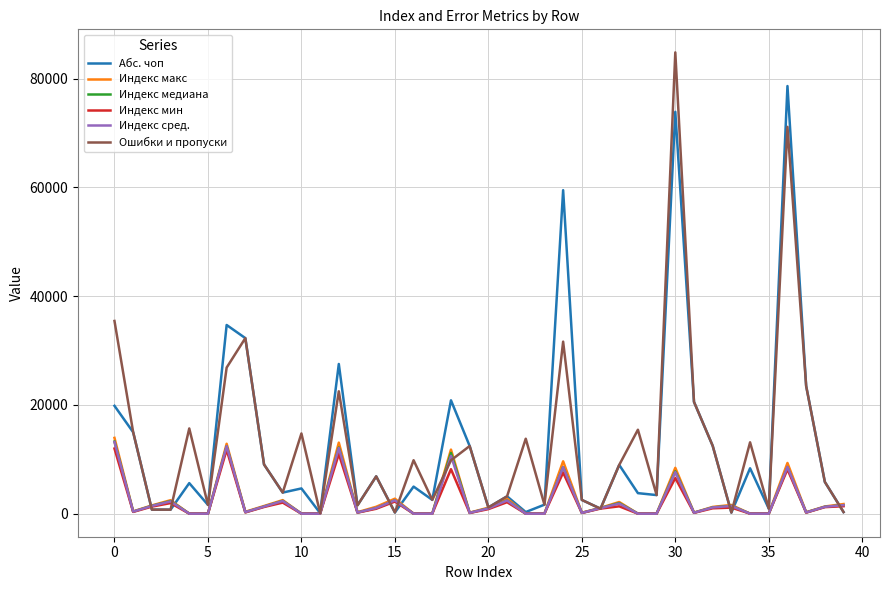

How many lines are shown in the chart?

6